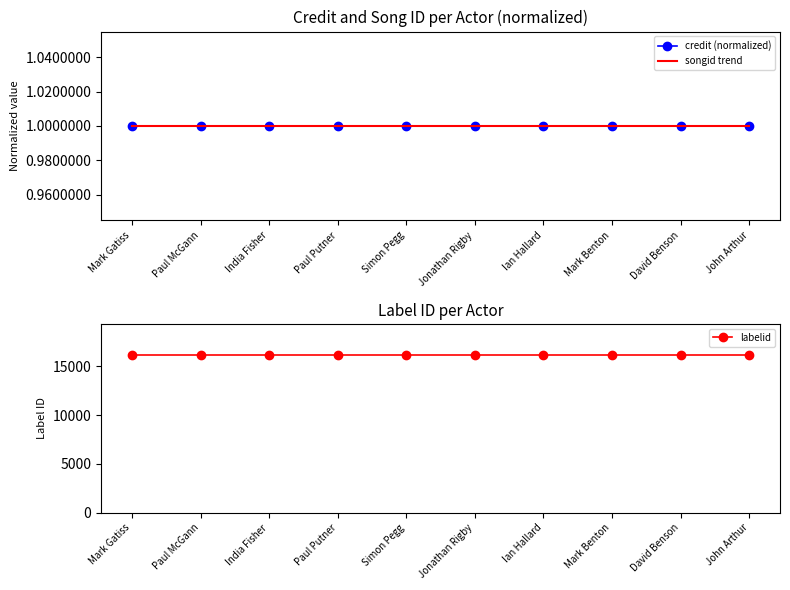

True or false: songid trend and labelid cross at least once.

False